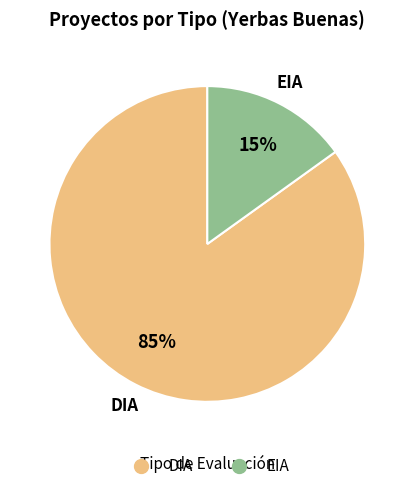

Which has a higher value, EIA or DIA?

DIA